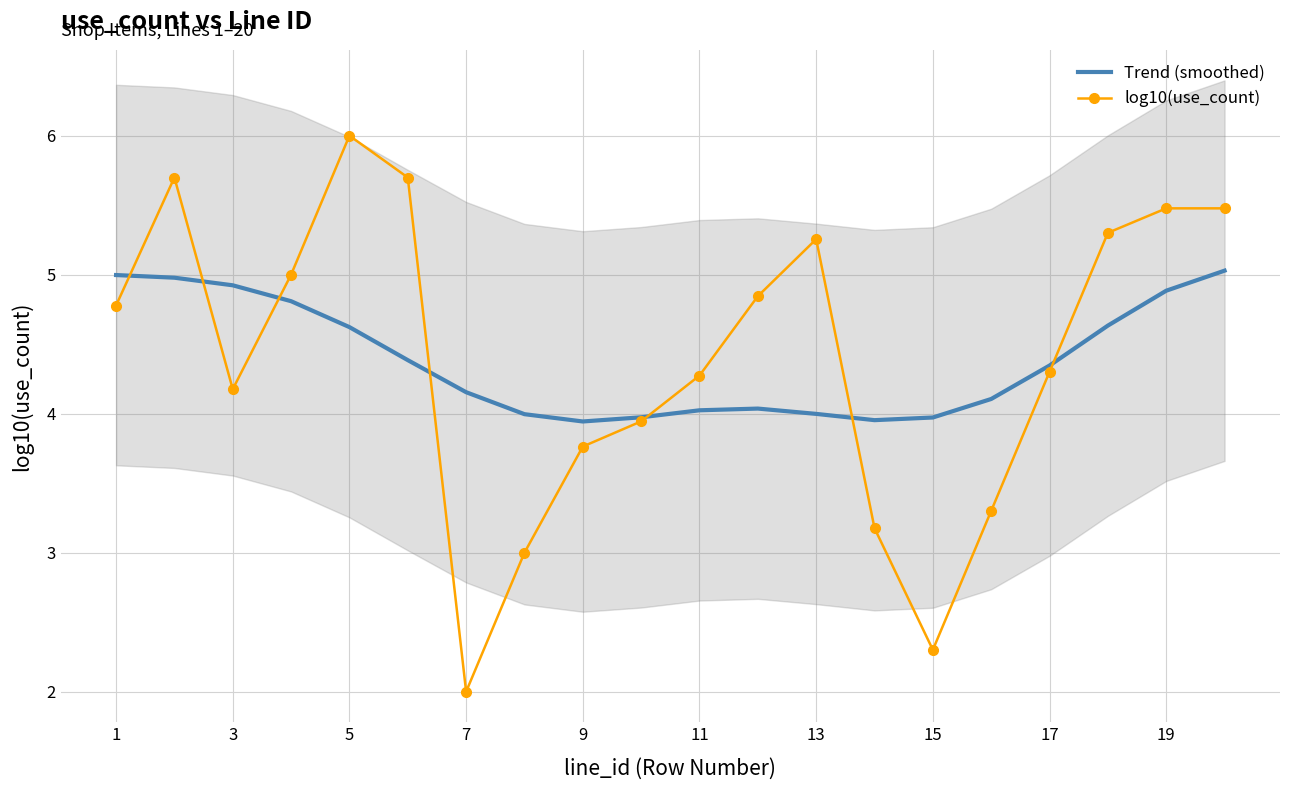

The value of Trend (smoothed) at 19 is 4.9. True or false?

True